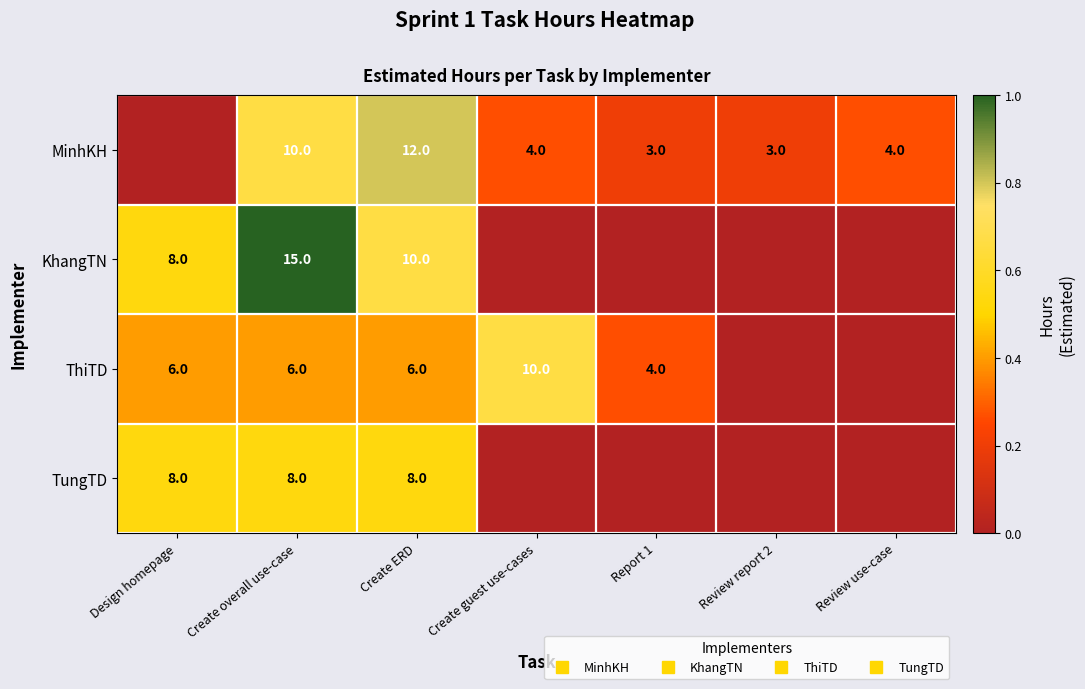

Which series has the largest range (max minus min)?

KhangTN